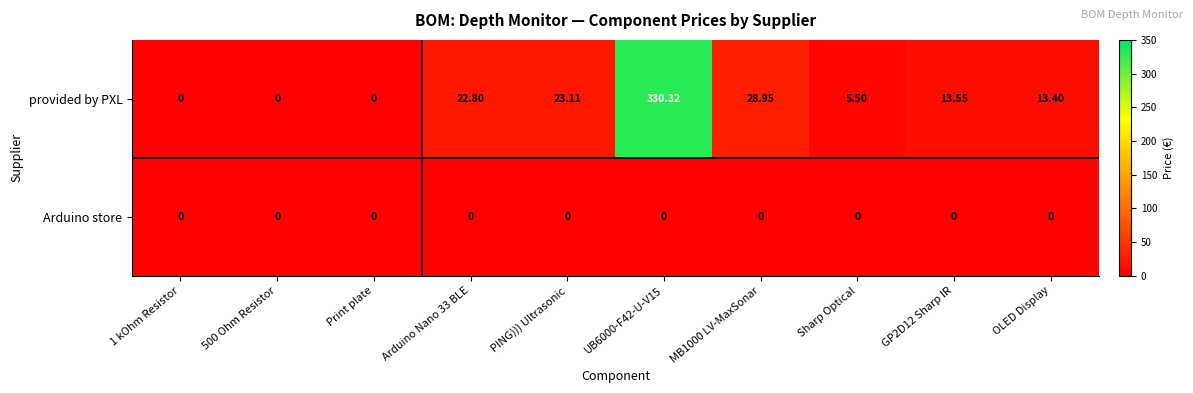

Which series changed the most between MB1000 LV-MaxSonar and GP2D12 Sharp IR?

provided by PXL